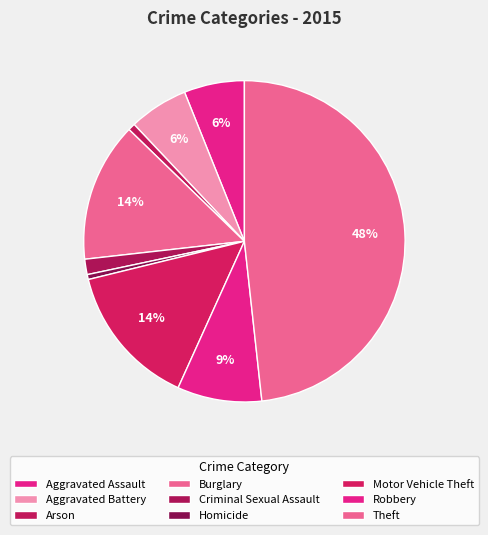

Which slice is the largest?

Theft